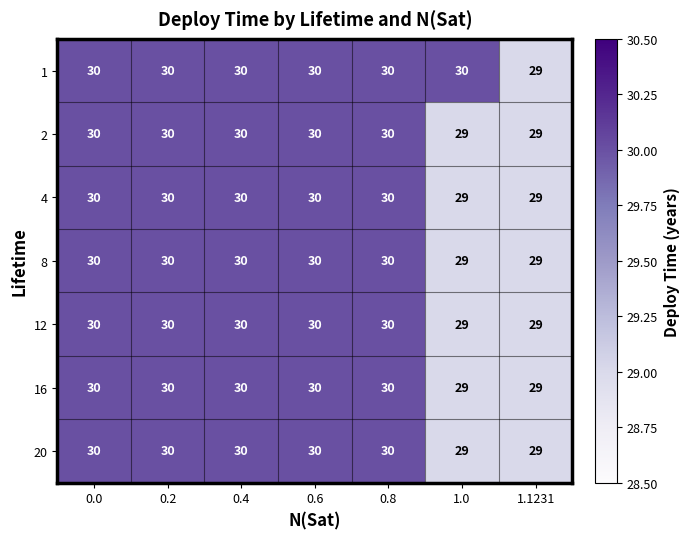

What is the smallest value displayed?

29